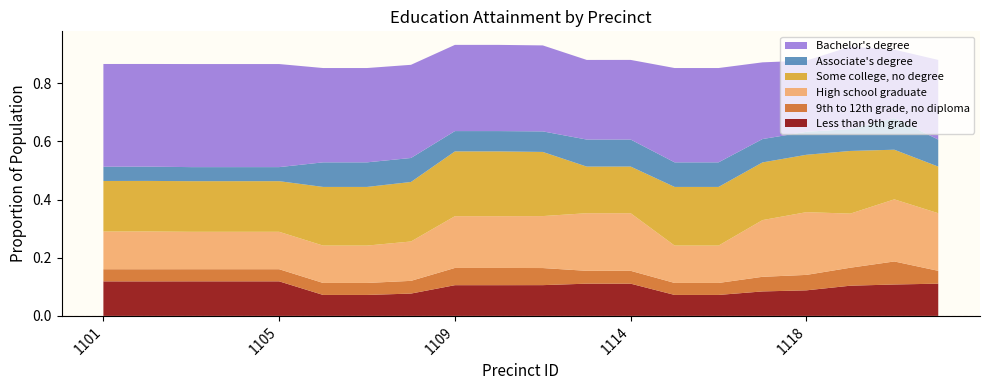

Reading left to right, extract all data points from this chart.

Less than 9th grade: 0.1	0.1	0.1	0.1	0.1	0.1	0.1	0.1	0.1	0.1	0.1	0.1	0.1	0.1	0.1	0.1	0.1	0.1	0.1	0.1
9th to 12th grade, no diploma: 0.0	0.0	0.0	0.0	0.0	0.0	0.0	0.0	0.1	0.1	0.1	0.0	0.0	0.0	0.0	0.1	0.1	0.1	0.1	0.0
High school graduate: 0.1	0.1	0.1	0.1	0.1	0.1	0.1	0.1	0.2	0.2	0.2	0.2	0.2	0.1	0.1	0.2	0.2	0.2	0.2	0.2
Some college, no degree: 0.2	0.2	0.2	0.2	0.2	0.2	0.2	0.2	0.2	0.2	0.2	0.2	0.2	0.2	0.2	0.2	0.2	0.2	0.2	0.2
Associate's degree: 0.0	0.0	0.0	0.0	0.0	0.1	0.1	0.1	0.1	0.1	0.1	0.1	0.1	0.1	0.1	0.1	0.1	0.1	0.1	0.1
Bachelor's degree: 0.4	0.4	0.4	0.4	0.4	0.3	0.3	0.3	0.3	0.3	0.3	0.3	0.3	0.3	0.3	0.3	0.2	0.3	0.2	0.3